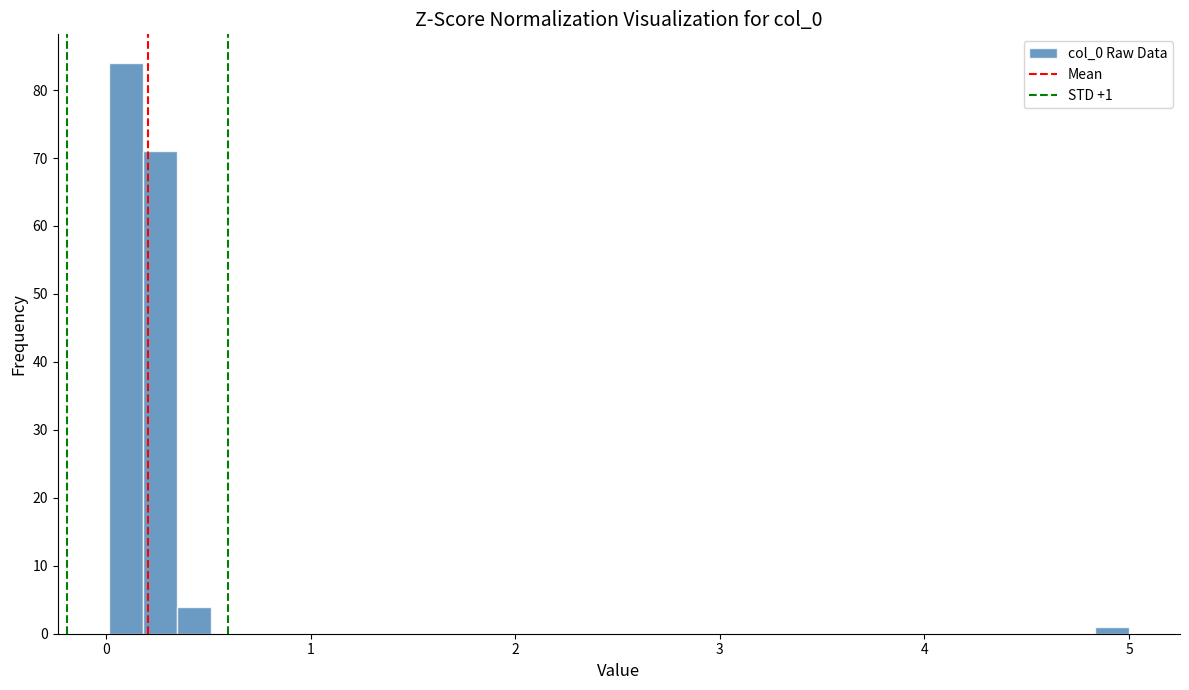

Around what value on the x-axis is the tallest bar? Give the approximate position of its centre, as read against the axis.

0.1